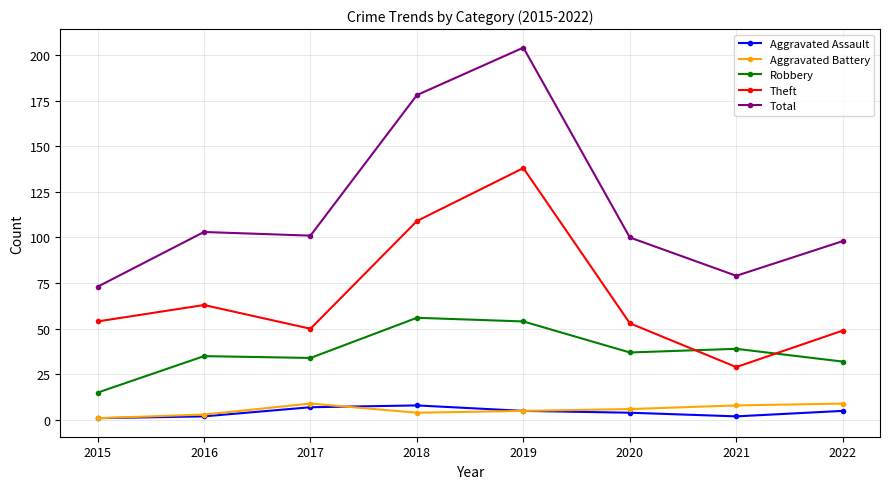

What are all the series names shown in the legend?

Aggravated Assault, Aggravated Battery, Robbery, Theft, Total